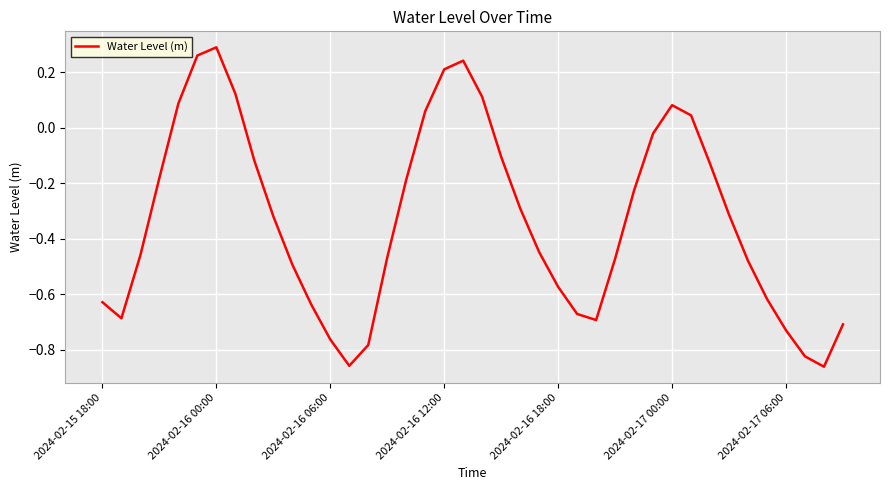

At which category does the chart reach its peak across all series?

2024-02-16 00:00